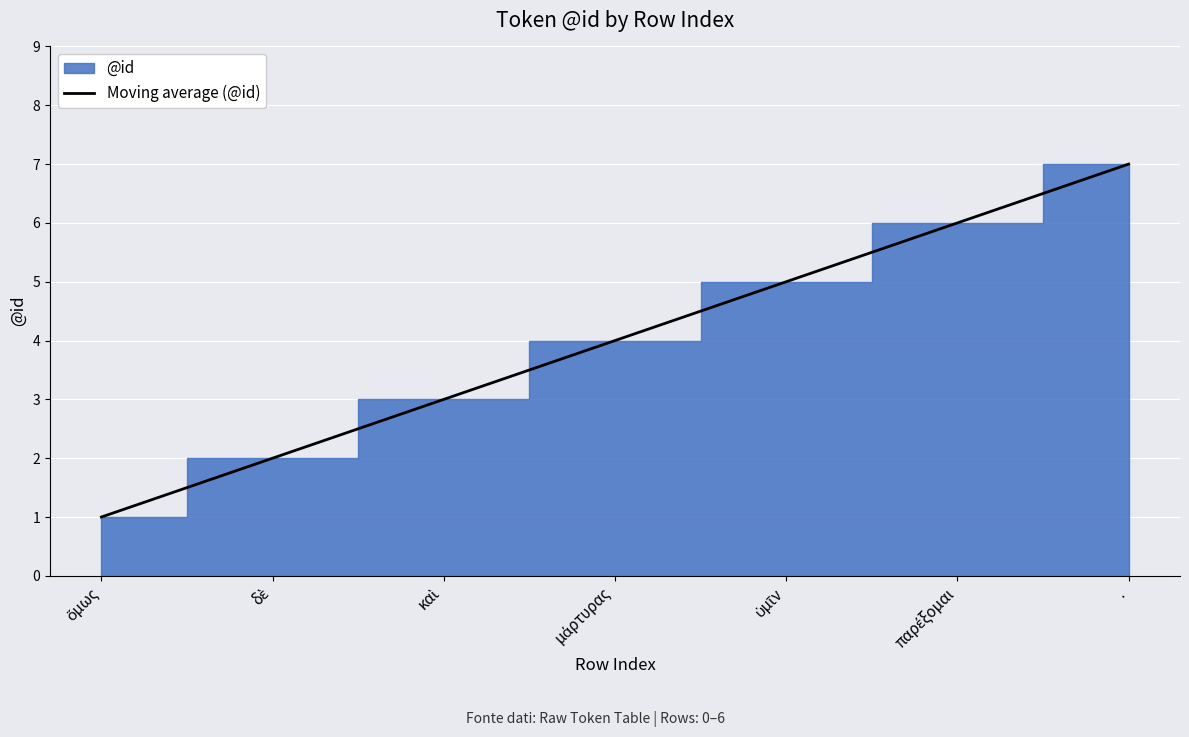

Rank the categories by value from highest to lowest.

., παρέξομαι, ὑμῖν, μάρτυρας, καὶ, δὲ, ὅμως